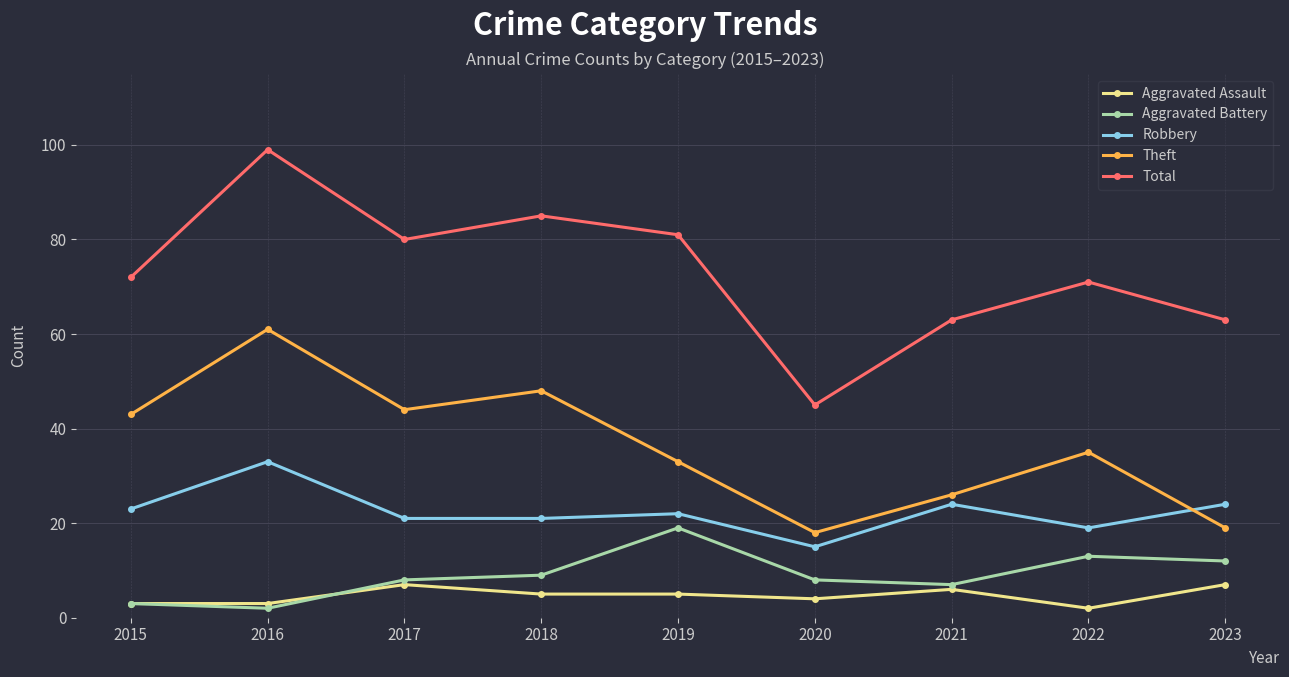

At which category is the sum across all series the highest?

2016